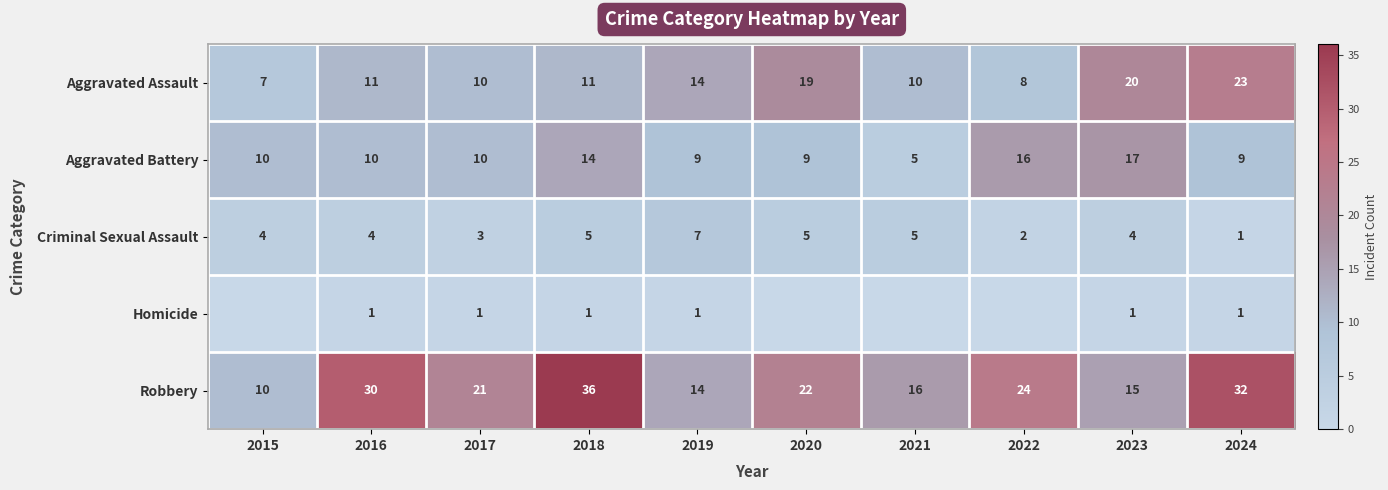

Is it true that Aggravated Assault equals 10 at 2021?

True